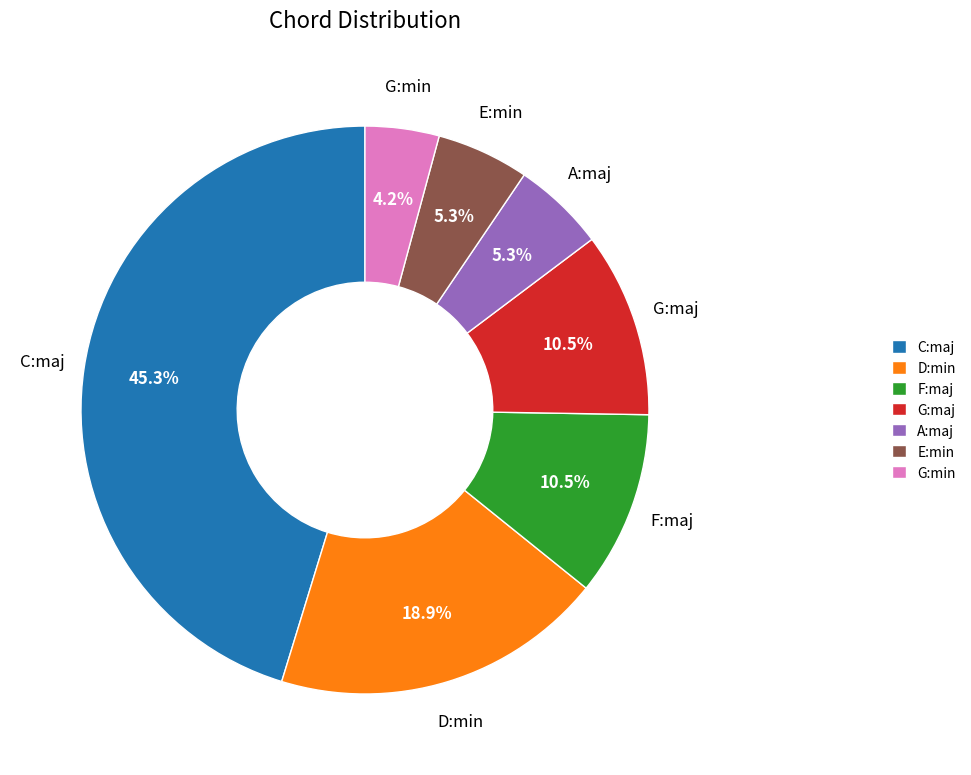

Which category has the smallest portion of the pie?

G:min